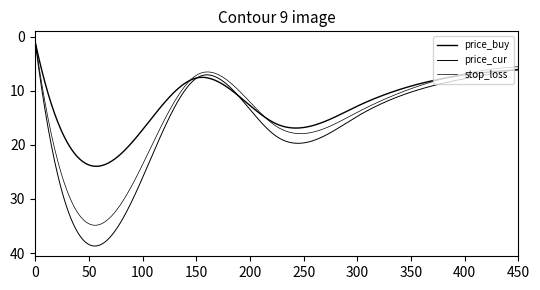

Is this an area chart (filled region under the line)?

No